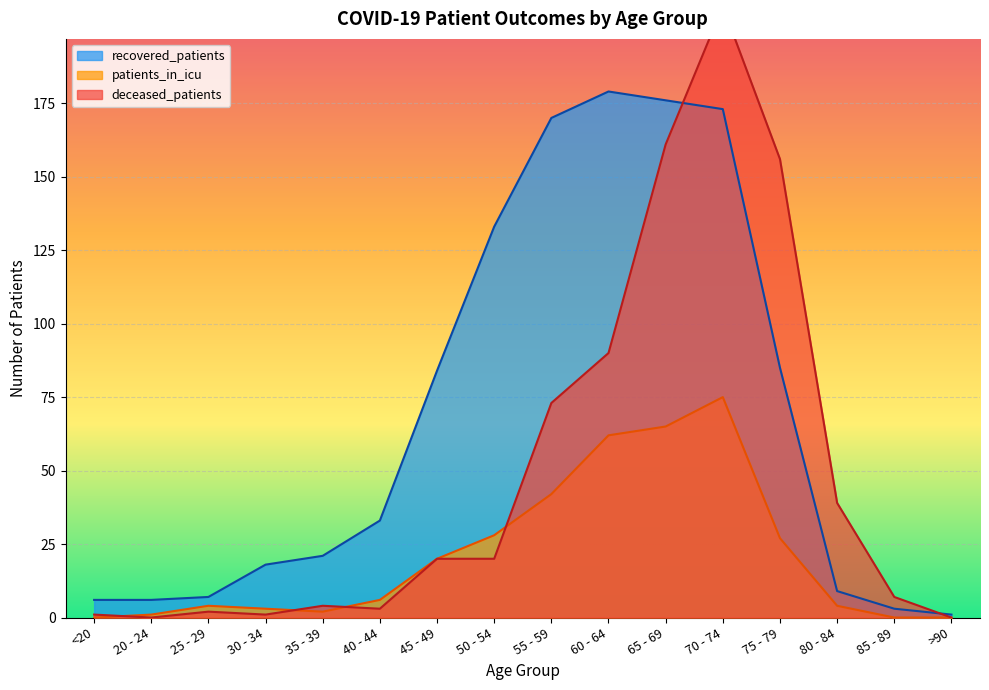

What is the value of the deceased_patients point at the 11th from the left?

161